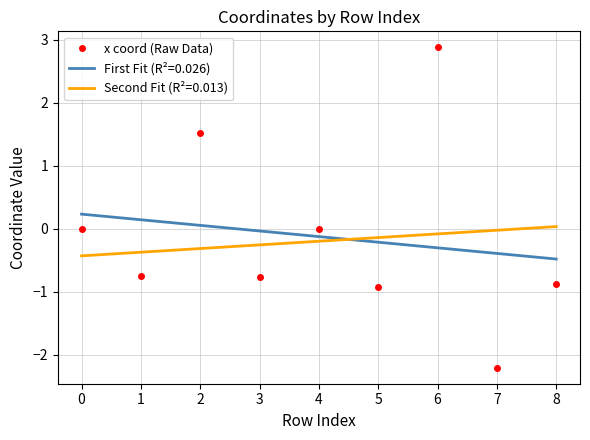

What is the difference between the maximum and minimum values in the x coord (Raw Data) series?

5.1